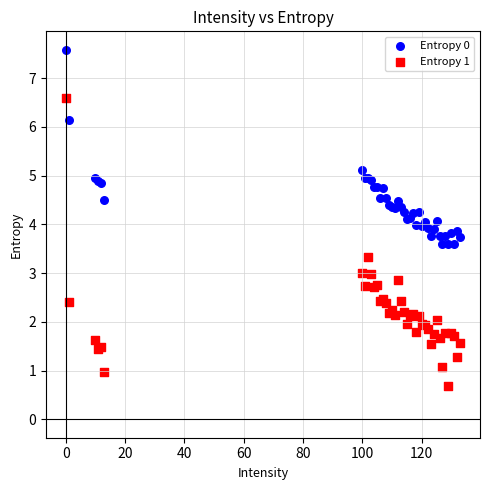

Which series has the largest Y range (max minus min)?

Entropy 1